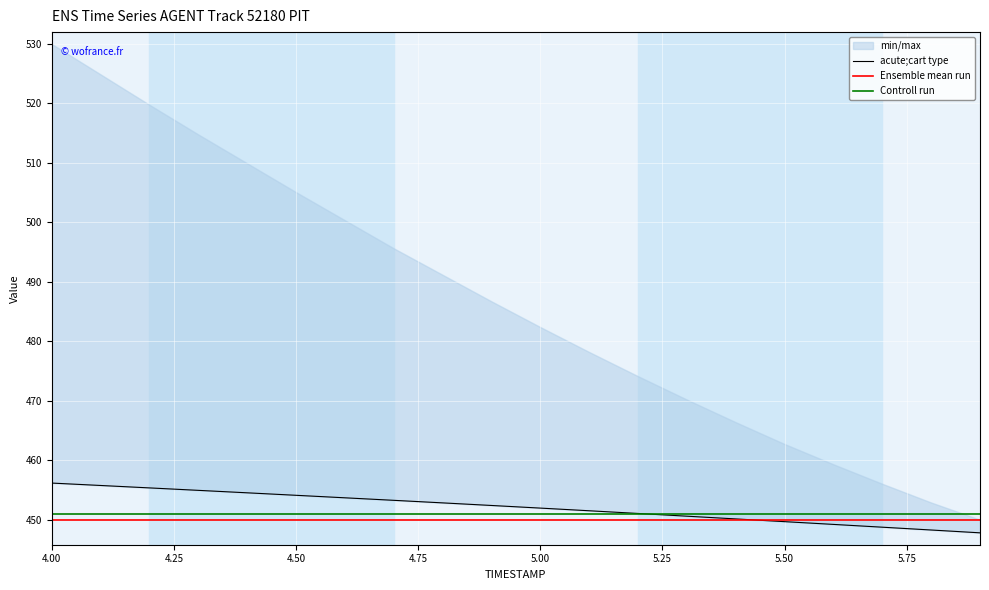

What is the lowest value of the Ensemble mean run series?

450